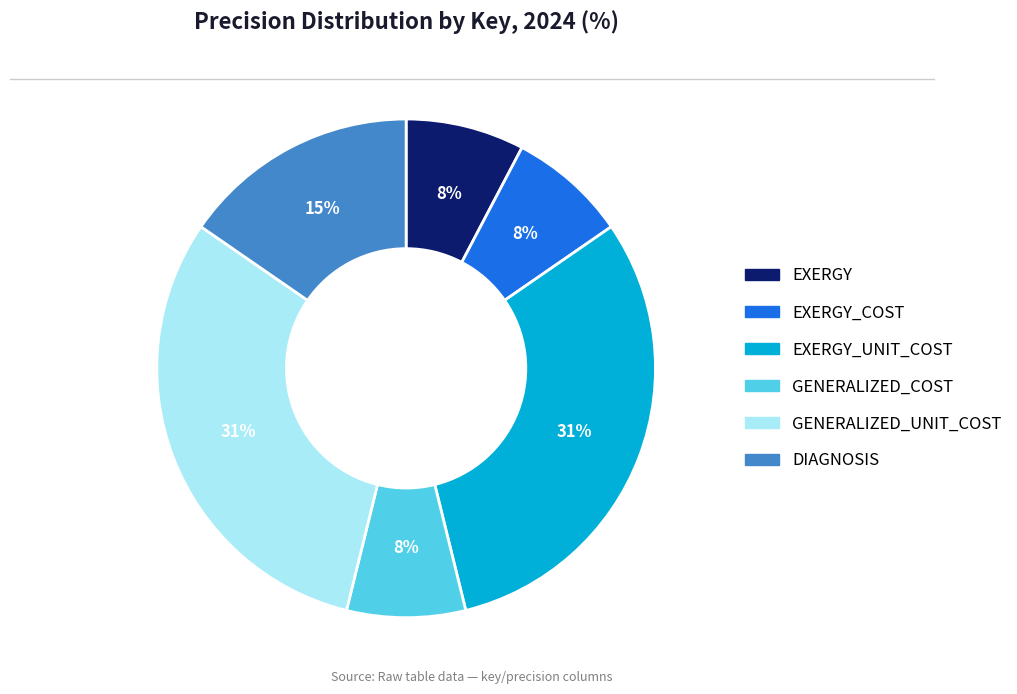

To the nearest percent, what is the average slice percentage?

17%